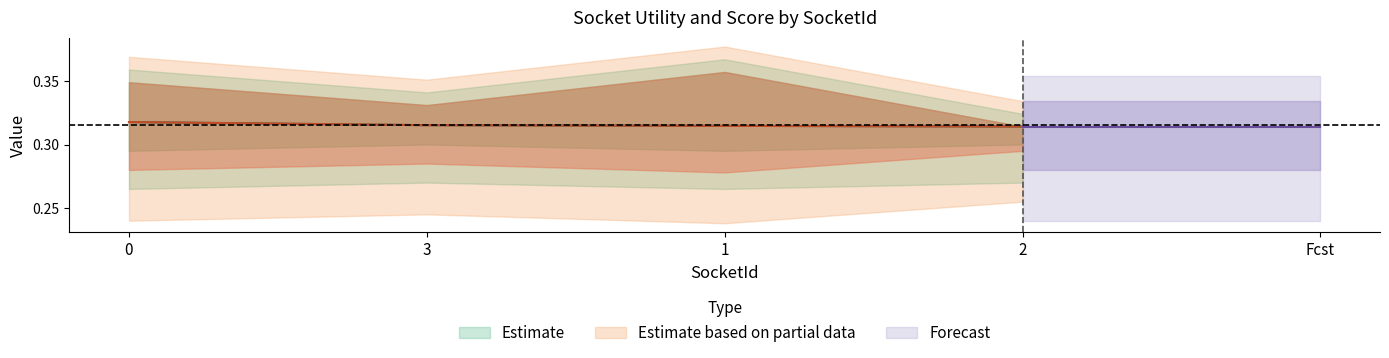

Rank the categories by value from highest to lowest.

0, 3, 1, 2